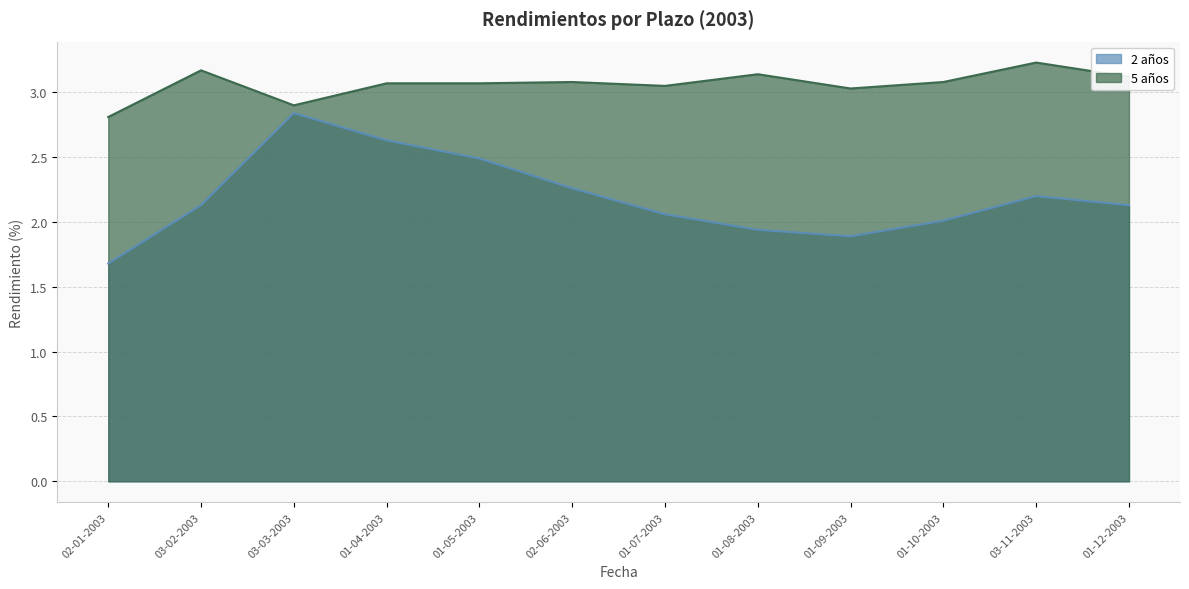

Where is 2 años nearest to the value 2?

01-10-2003